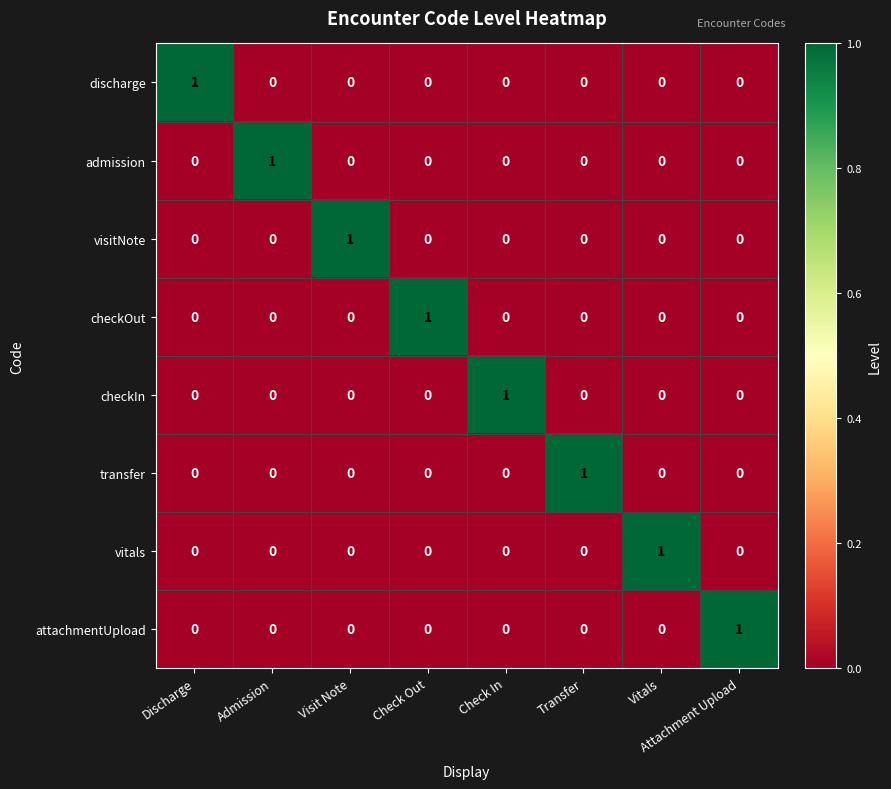

At how many categories does at least one series exceed 0?

8